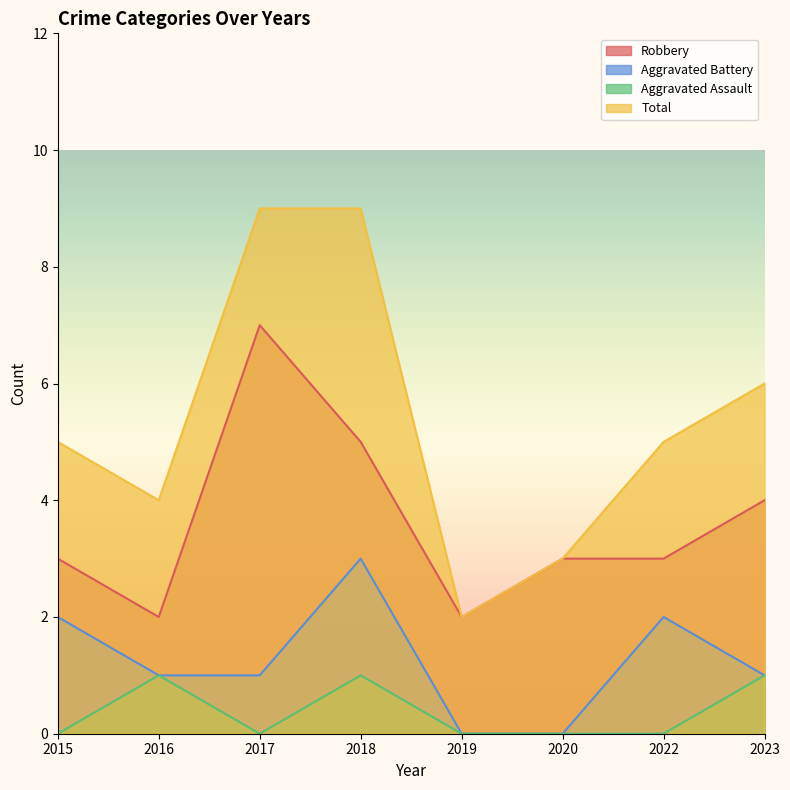

Reading right to left, list all the values displayed in this chart.

Robbery: 2023=4	2022=3	2020=3	2019=2	2018=5	2017=7	2016=2	2015=3
Aggravated Battery: 2023=1	2022=2	2020=0	2019=0	2018=3	2017=1	2016=1	2015=2
Aggravated Assault: 2023=1	2022=0	2020=0	2019=0	2018=1	2017=0	2016=1	2015=0
Total: 2023=6	2022=5	2020=3	2019=2	2018=9	2017=9	2016=4	2015=5